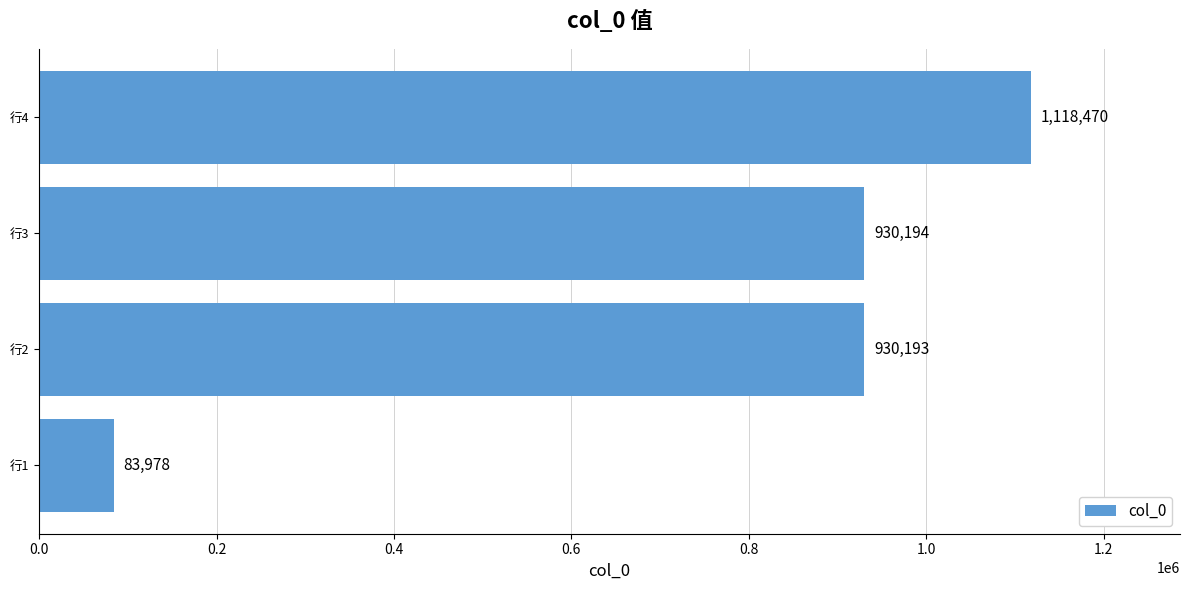

Count the number of data series in this chart.

1